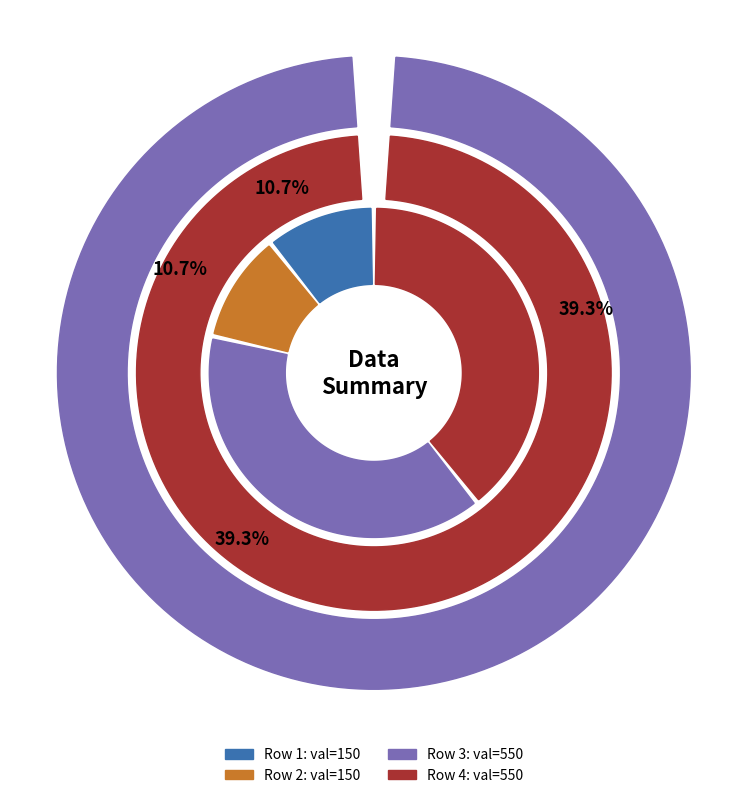

To the nearest percent, what is the average slice percentage?

25%